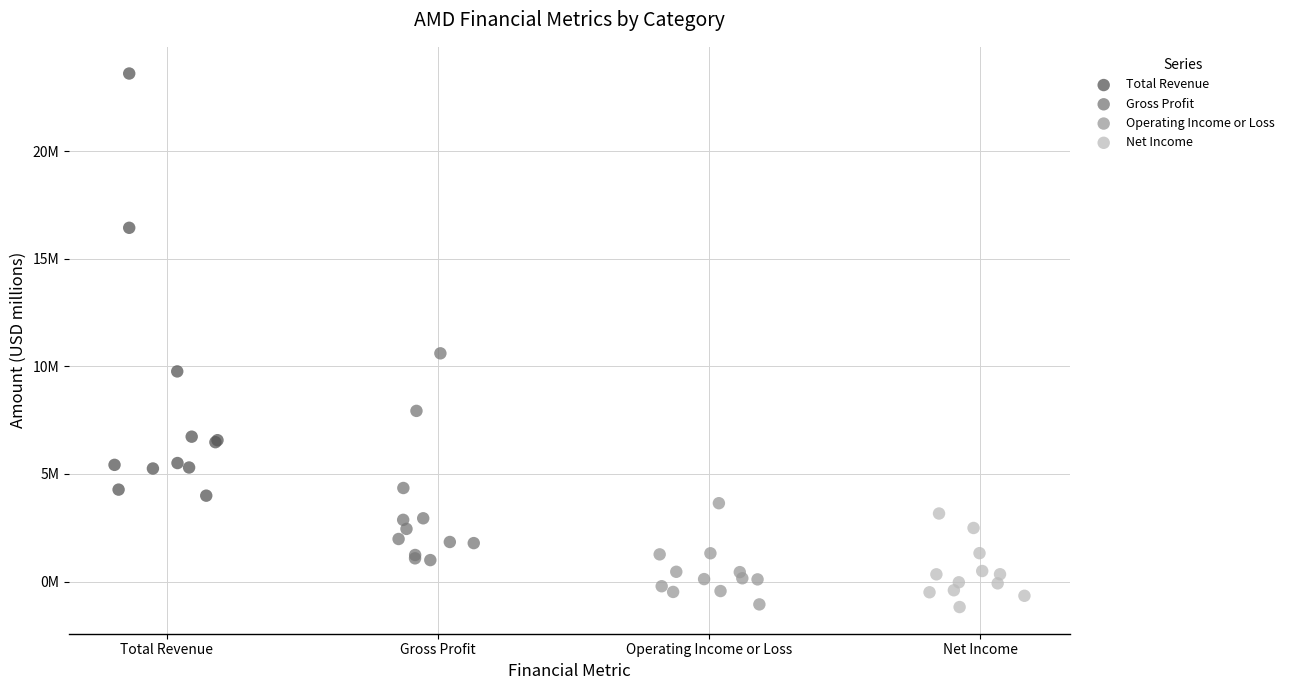

What are all the series names shown in the legend?

Total Revenue, Gross Profit, Operating Income or Loss, Net Income